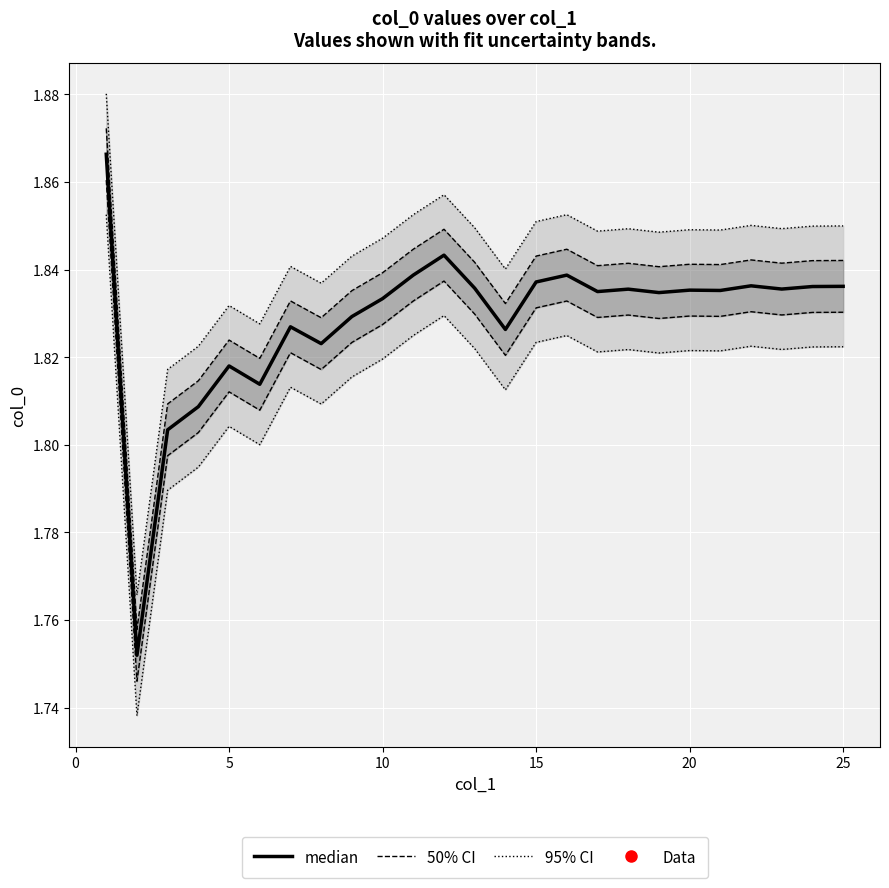

Which series has the widest spread of values?

95% CI